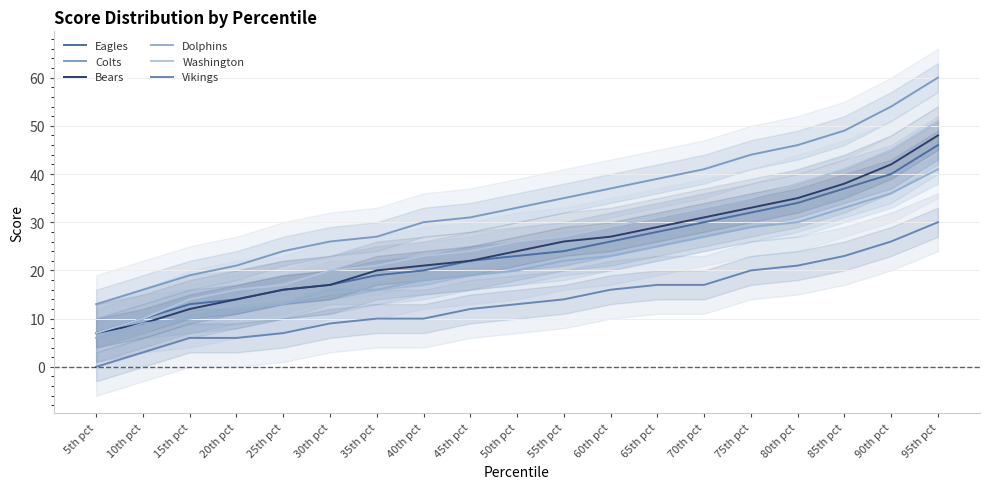

What are all the series names shown in the legend?

Eagles, Colts, Bears, Dolphins, Washington, Vikings